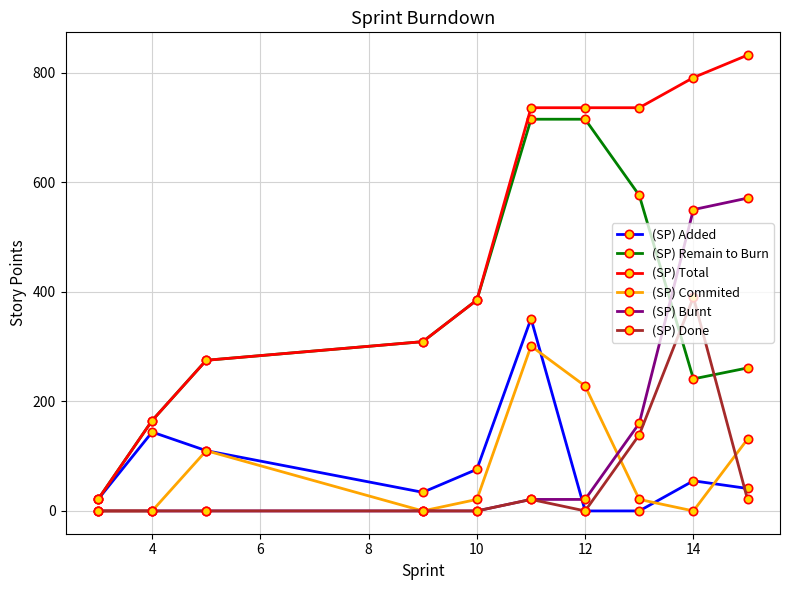

What is the minimum value for (SP) Remain to Burn?

21